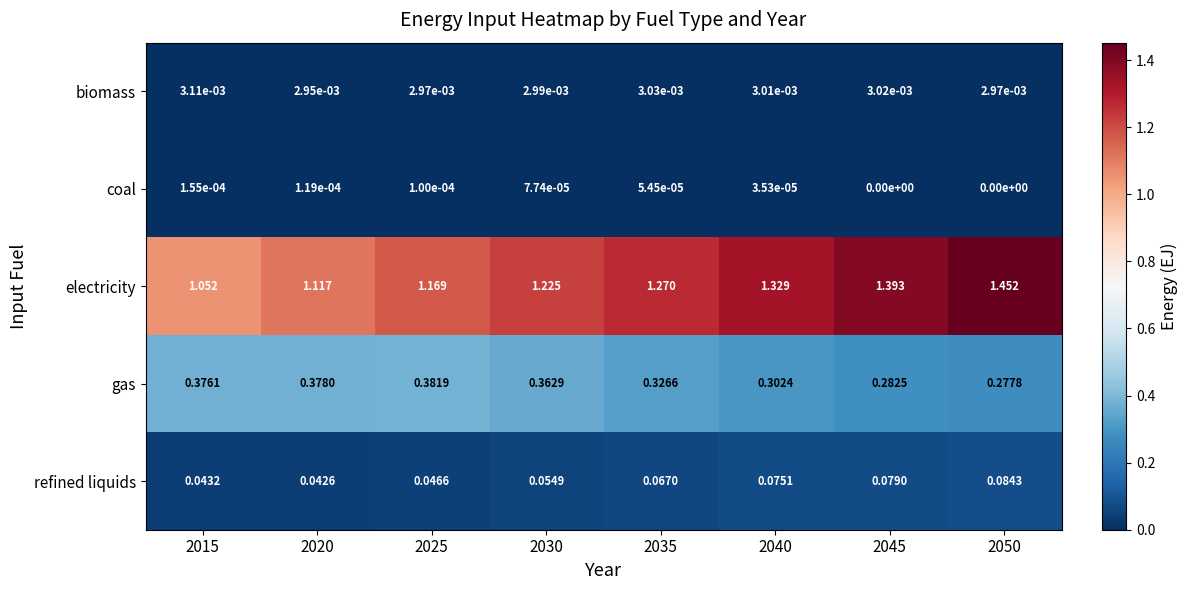

Which series has the largest total across all categories?

electricity